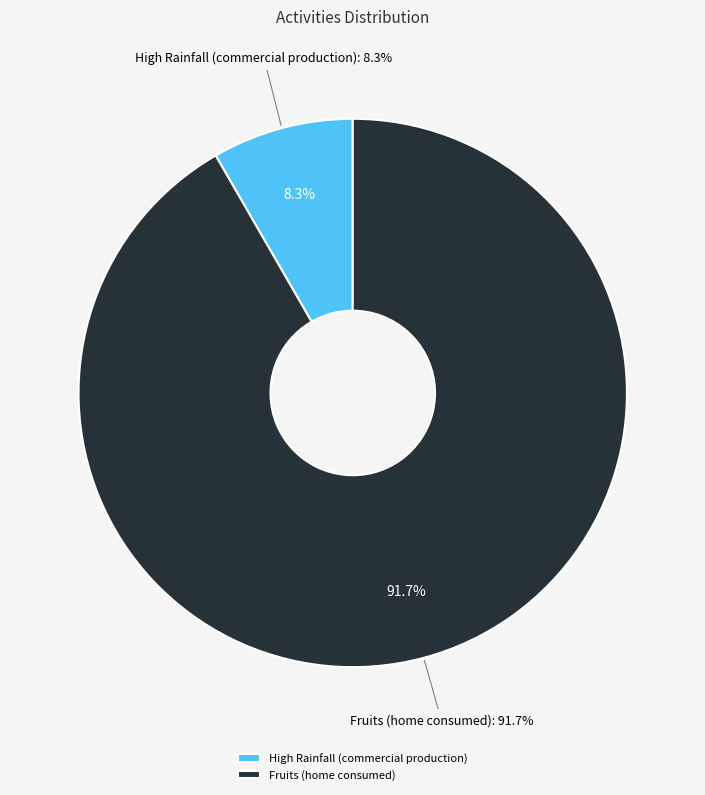

Count the number of slices in the pie.

2